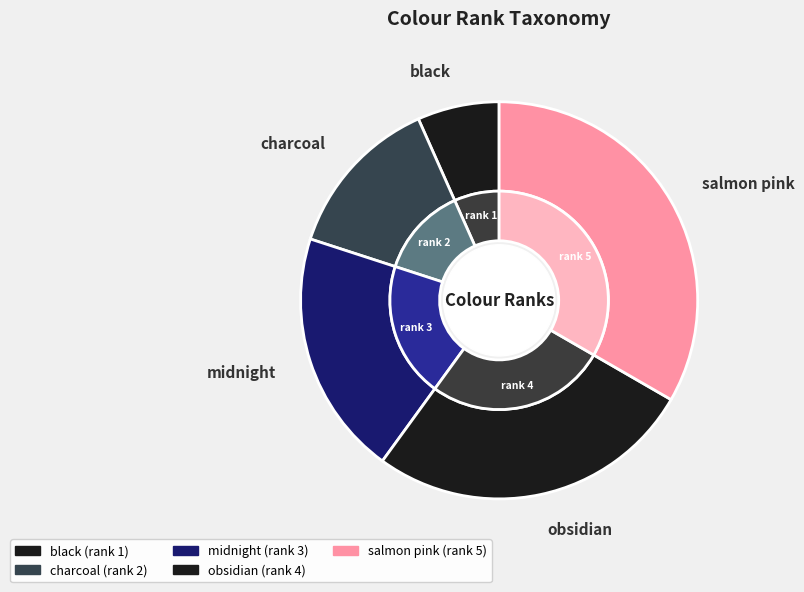

Count the number of slices in the pie.

5